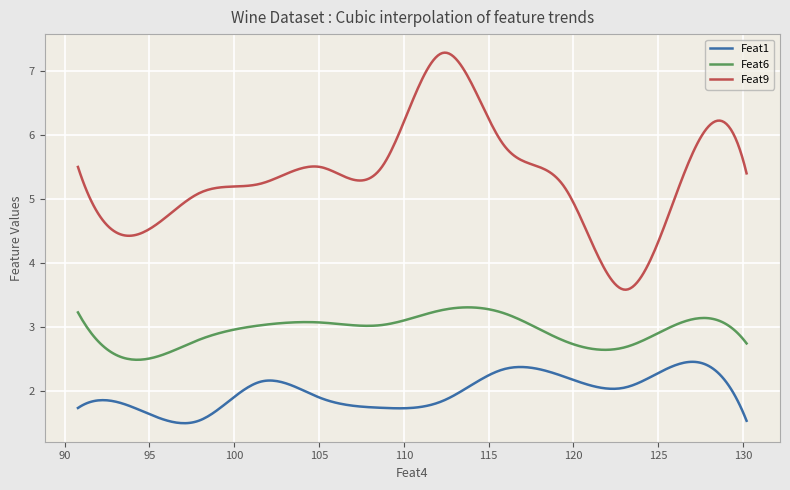

List the series in order of their peak value, highest first.

Feat9, Feat6, Feat1